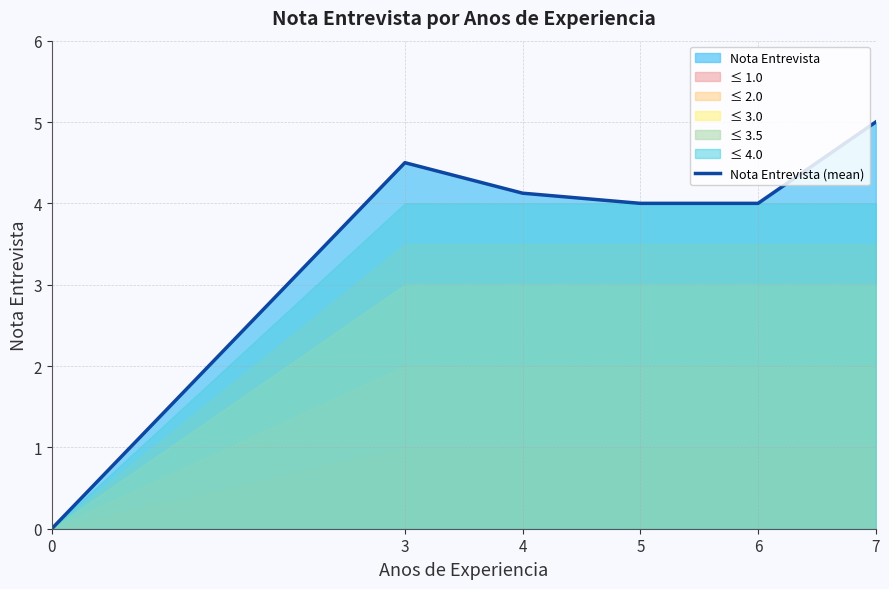

Reading left to right, extract all data points from this chart.

0.0	4.5	4.1	4.0	4.0	5.0